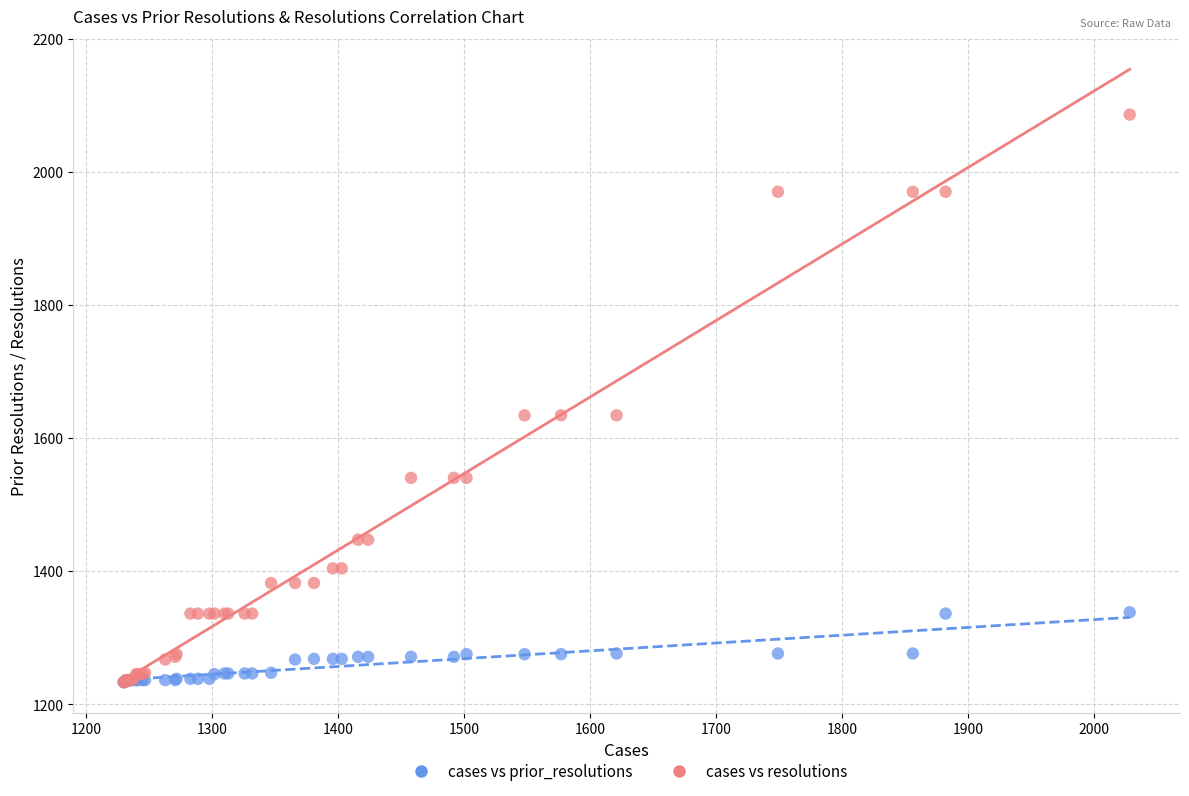

What are all the series names shown in the legend?

cases vs prior_resolutions, cases vs resolutions